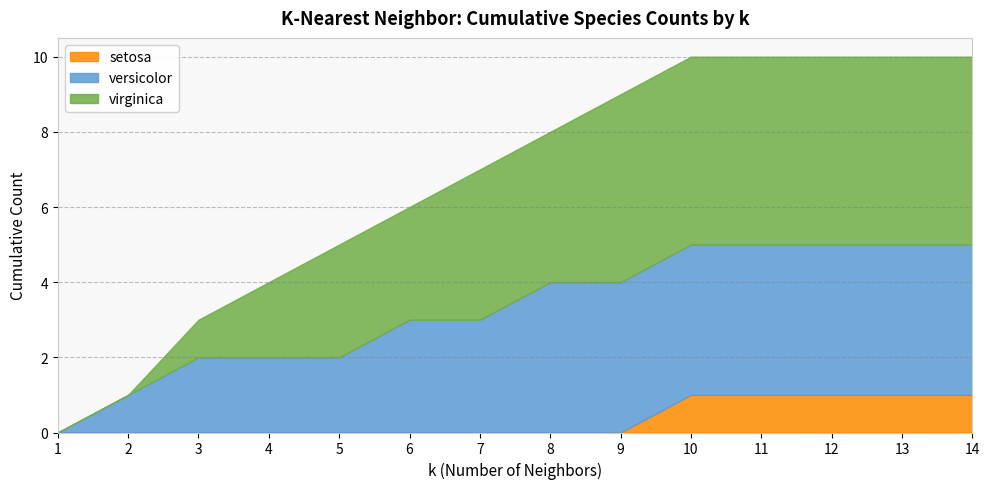

Which series has the widest spread of values?

virginica